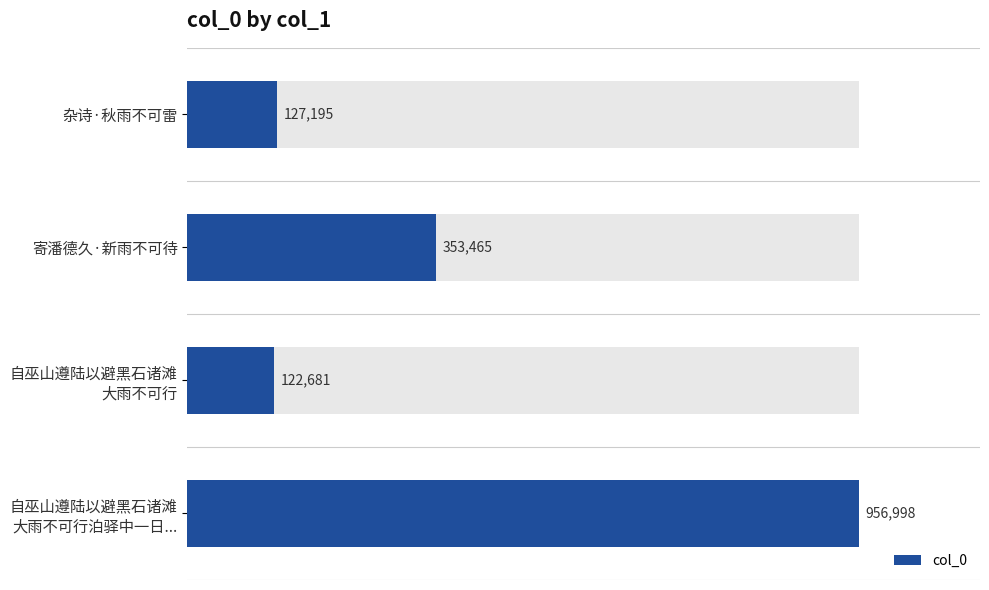

Is it true that the value at 杂诗·秋雨不可雷 is 219755?

False